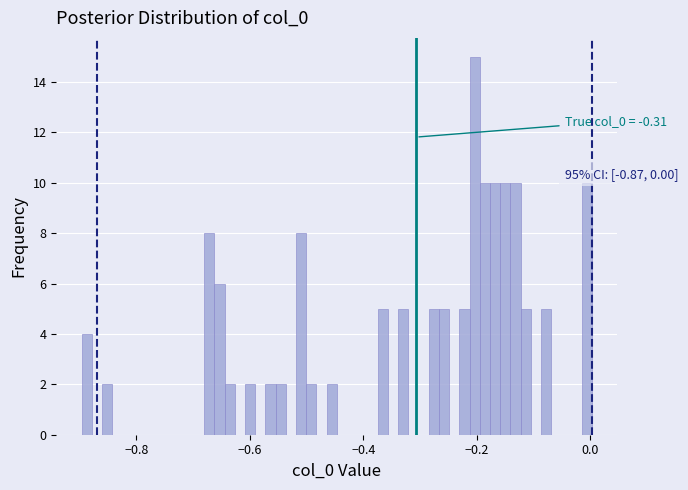

Read against the x-axis, roughly where is the centre of the tallest bar?

-0.20